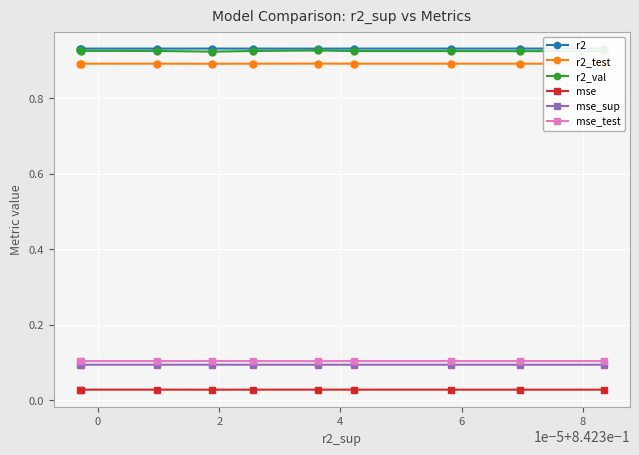

Count the mse_sup values in the range 0 to 1.

10